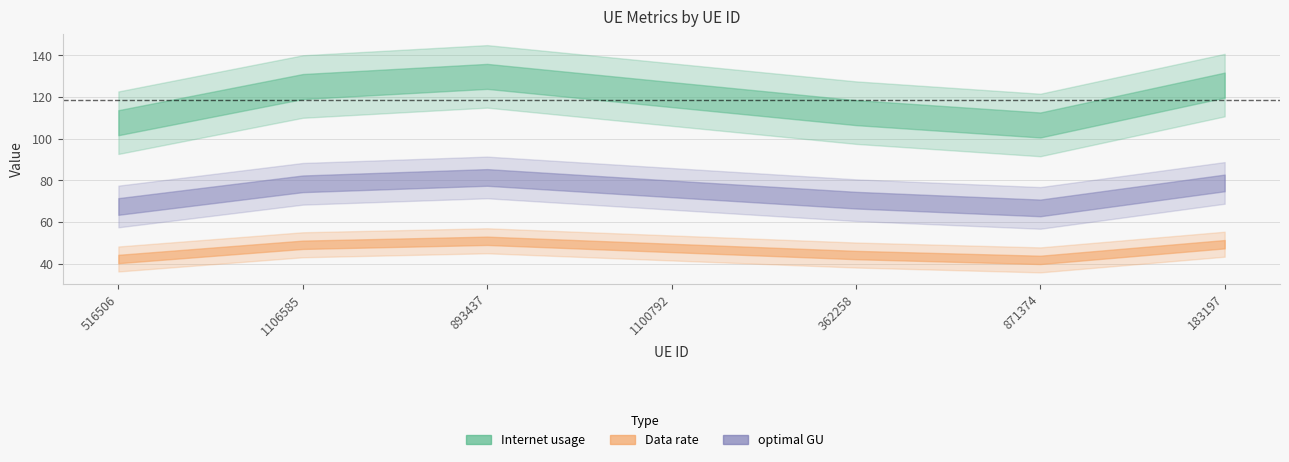

How many lines are shown in the chart?

3